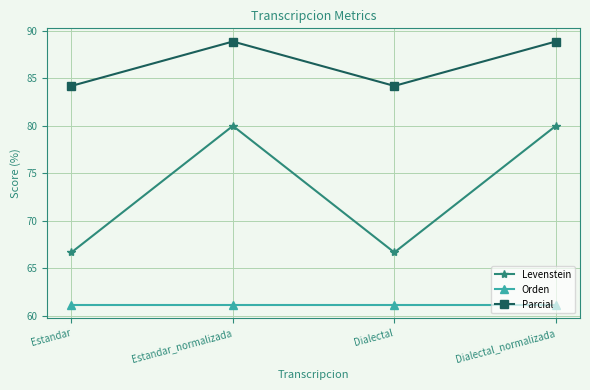

Which series has the largest total across all categories?

Parcial